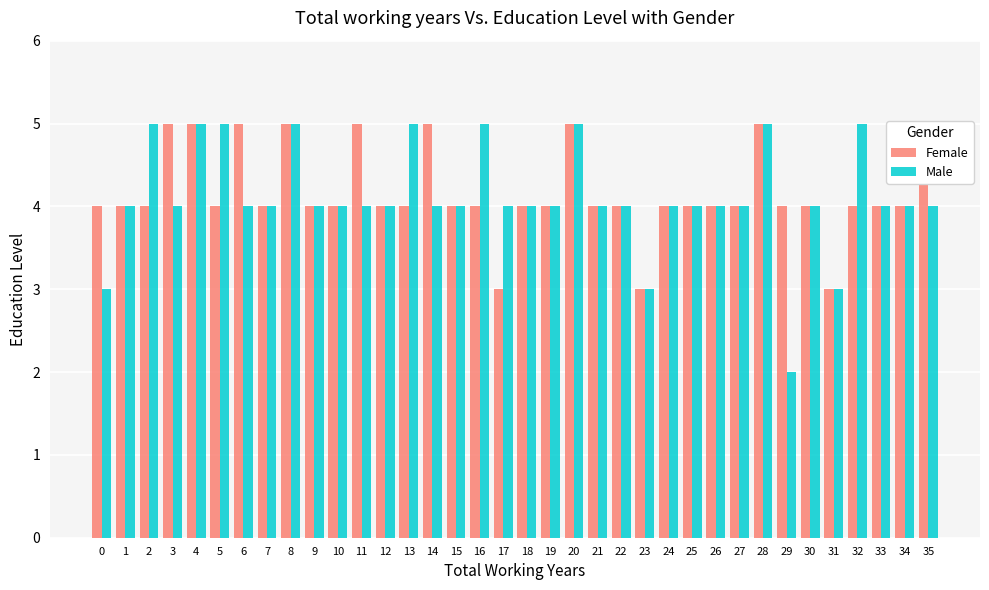

What is the minimum value shown in the chart?

2